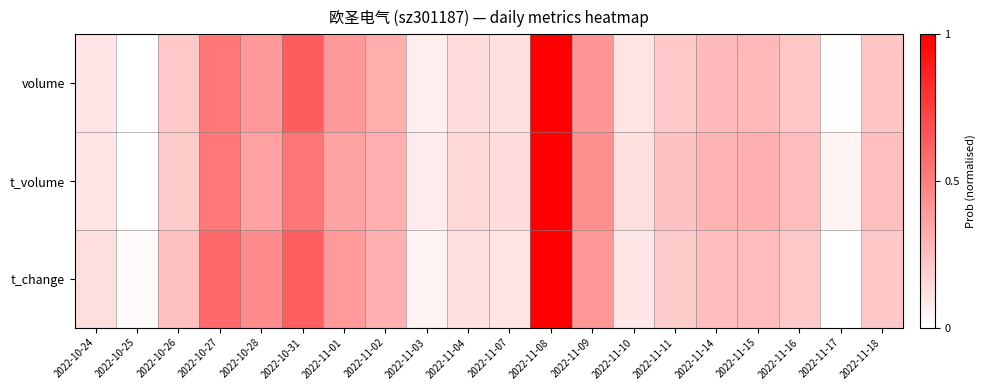

Which has a higher value, 2022-11-04 or 2022-11-14?

2022-11-14